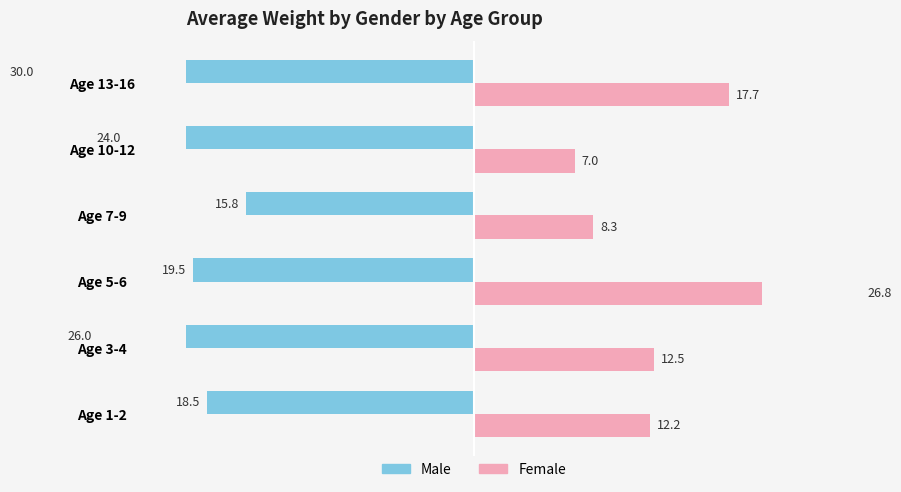

Reading left to right, list all the values displayed in this chart.

Male: 18.5	26.0	19.5	15.8	24.0	30.0
Female: 12.2	12.5	26.8	8.3	7.0	17.7